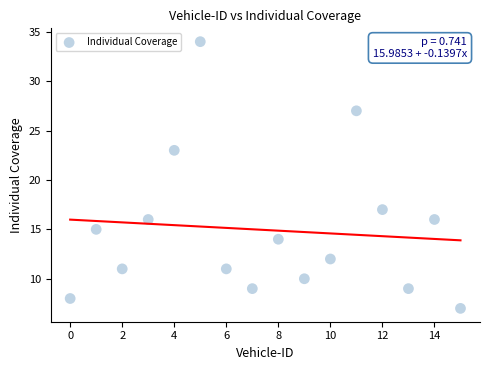

What is the range of Y values (max minus min)?

27